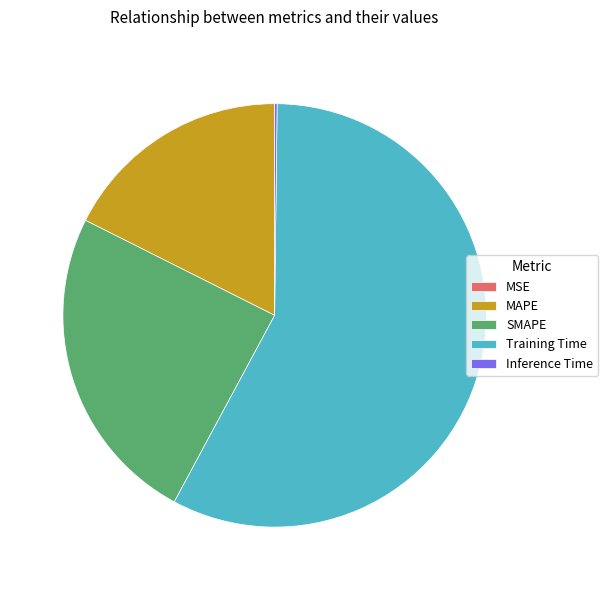

Is it true that SMAPE is 33% of the pie?

False